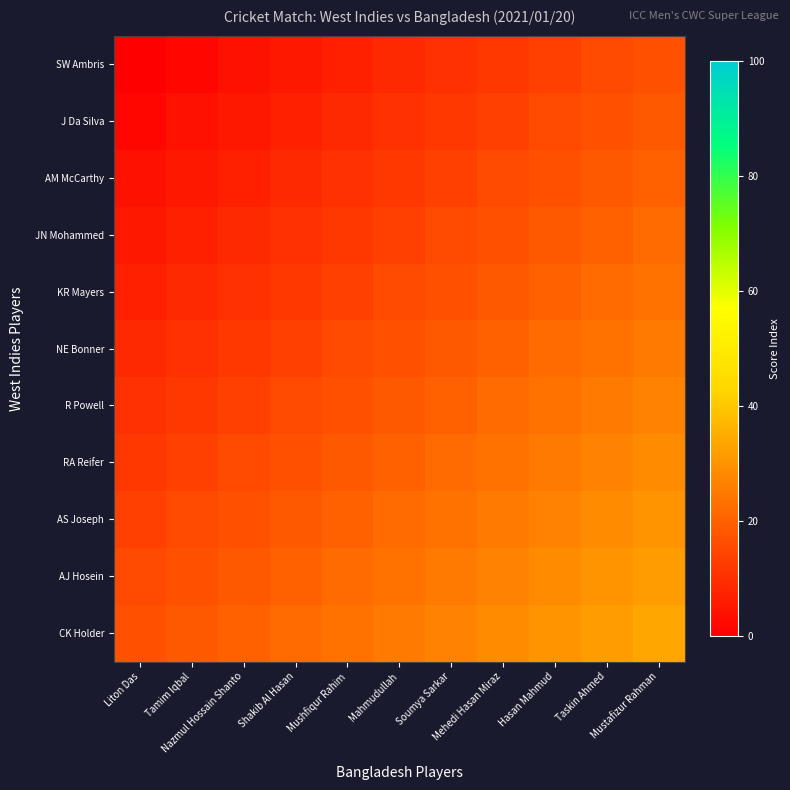

At Hasan Mahmud, list the series in order from largest to smallest.

CK Holder, AJ Hosein, AS Joseph, RA Reifer, R Powell, NE Bonner, KR Mayers, JN Mohammed, AM McCarthy, J Da Silva, SW Ambris